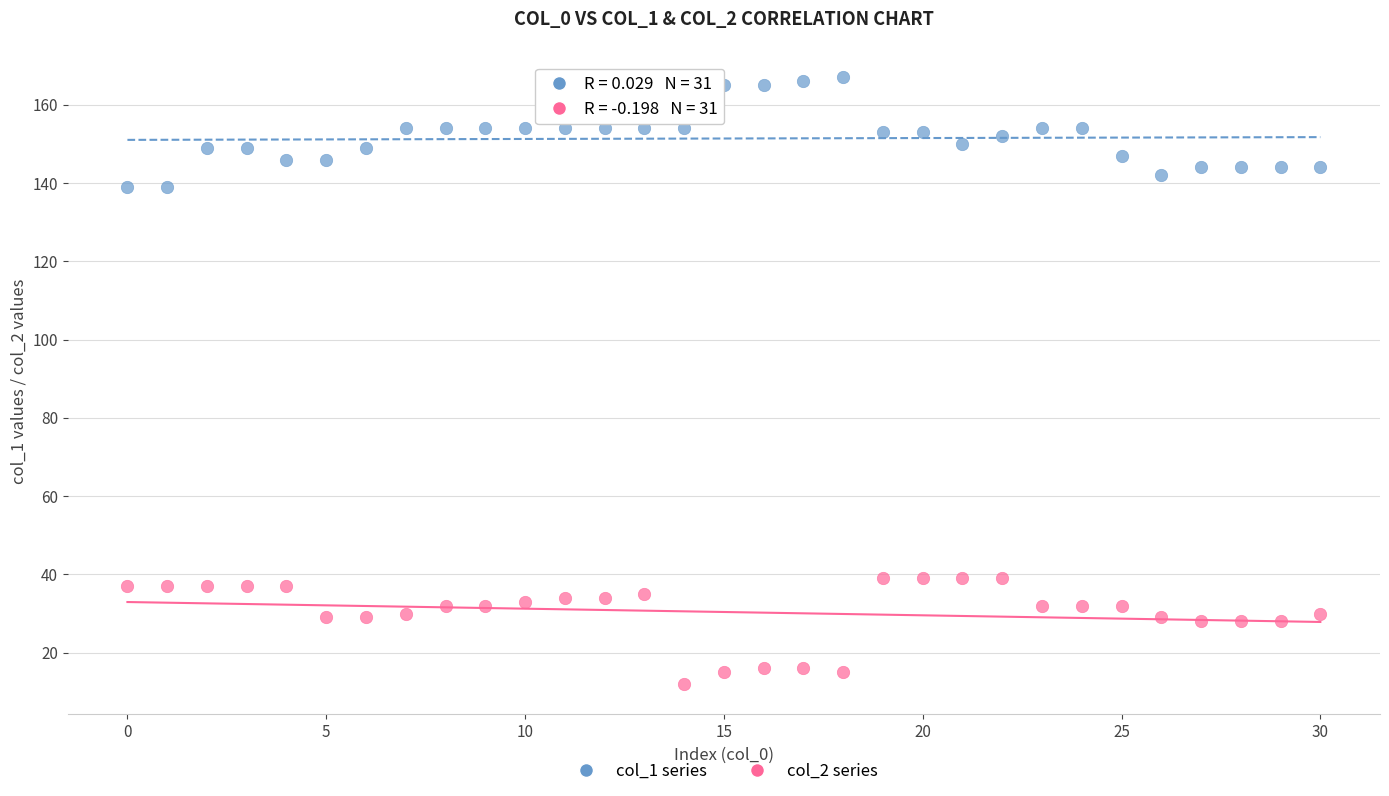

What are all the series names shown in the legend?

col_1 series, col_2 series